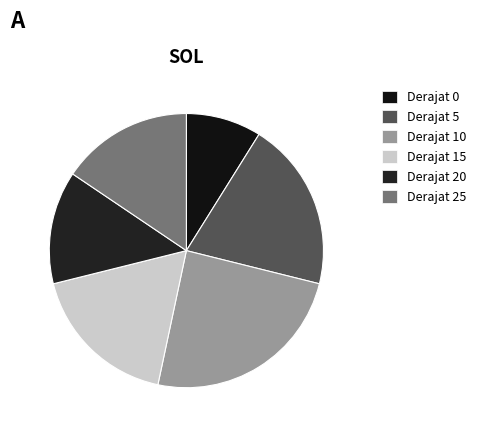

Is there a majority slice in this chart?

No